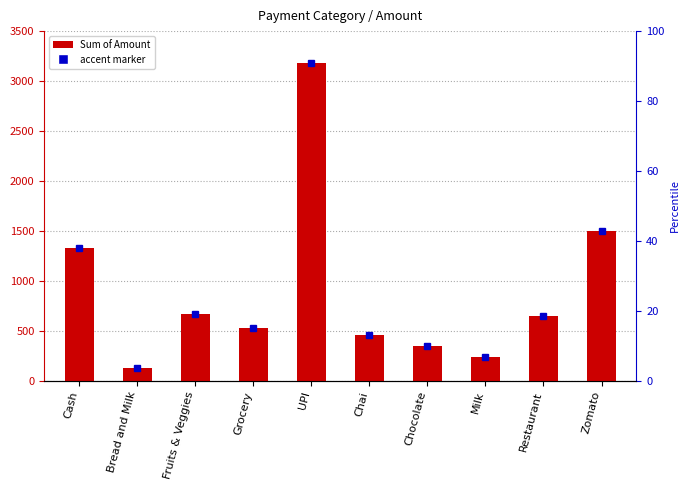

What is the average value?

900